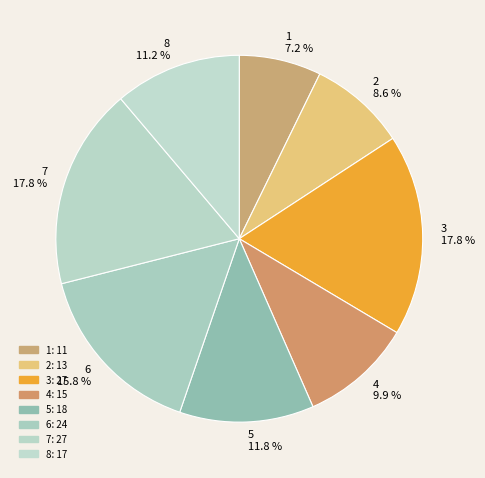

Is it true that 1 is 7% of the pie?

True